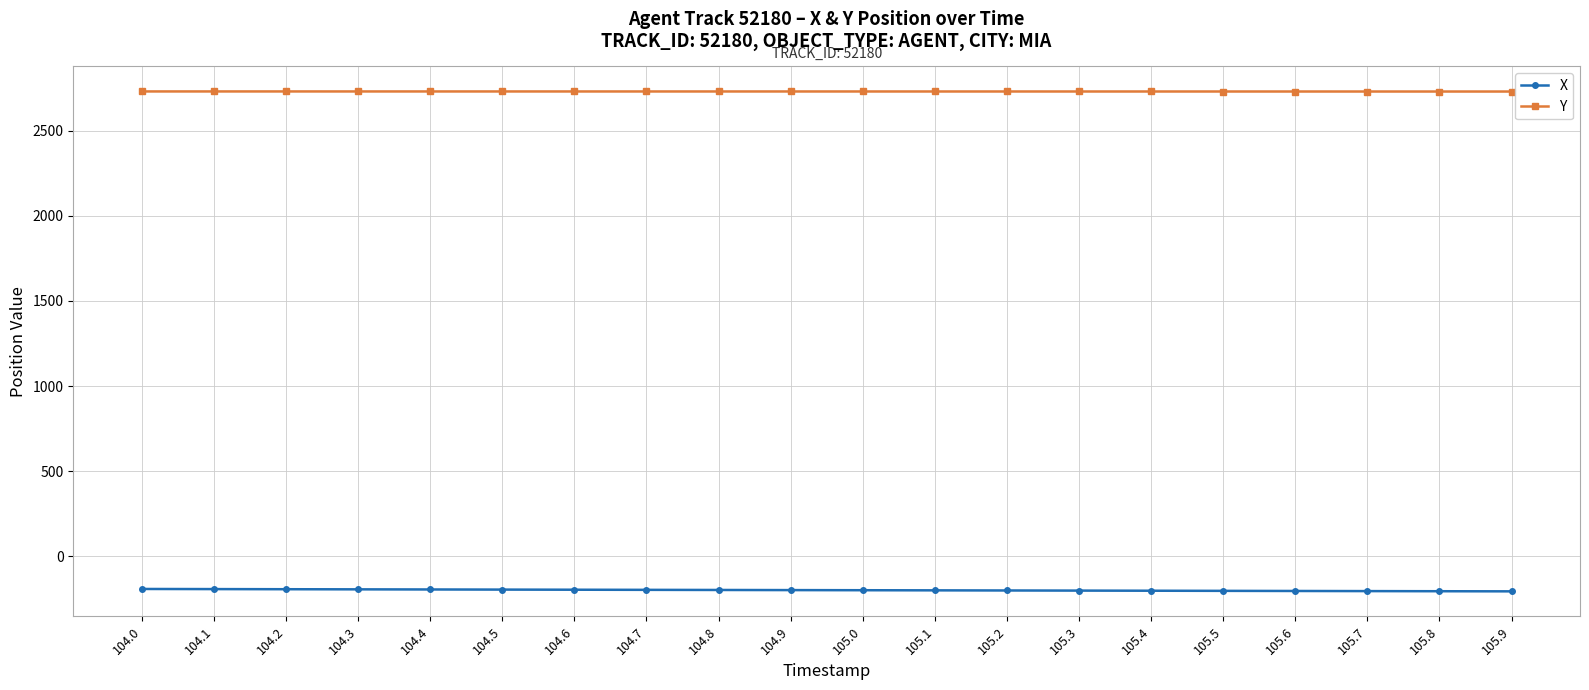

Rank the series at 104.2 from lowest to highest value.

X, Y